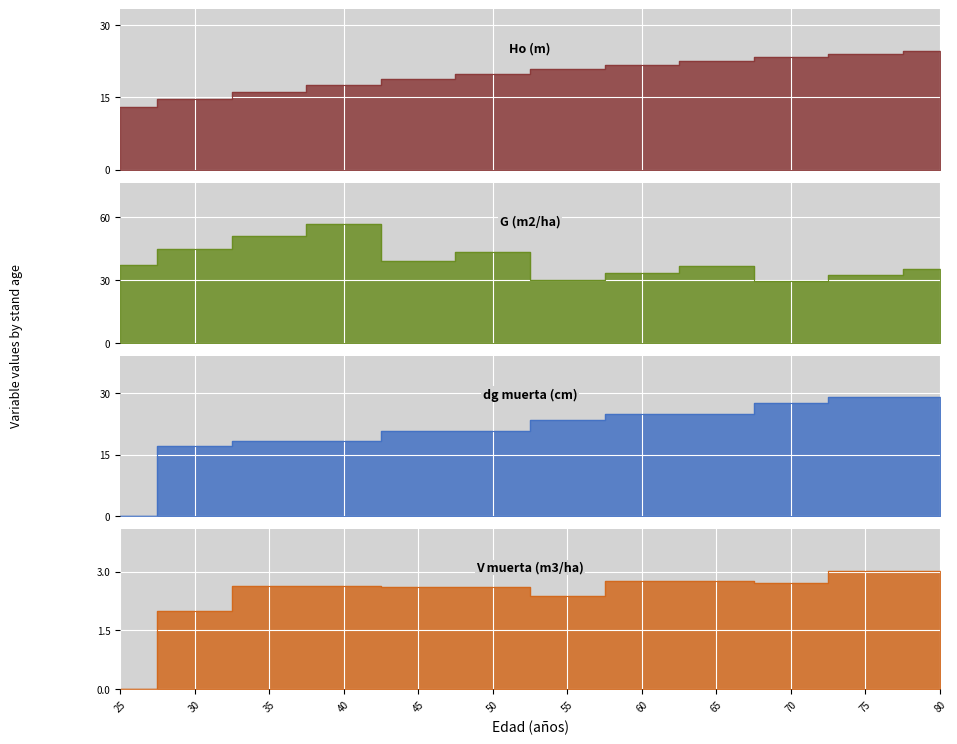

At how many categories does at least one series exceed 53?

1